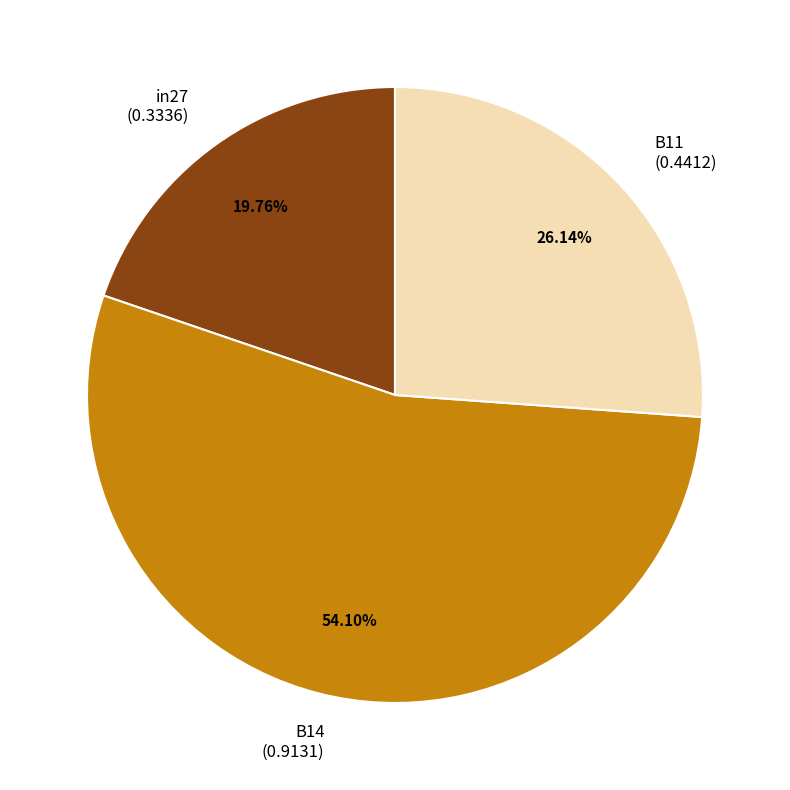

Count the number of slices in the pie.

3